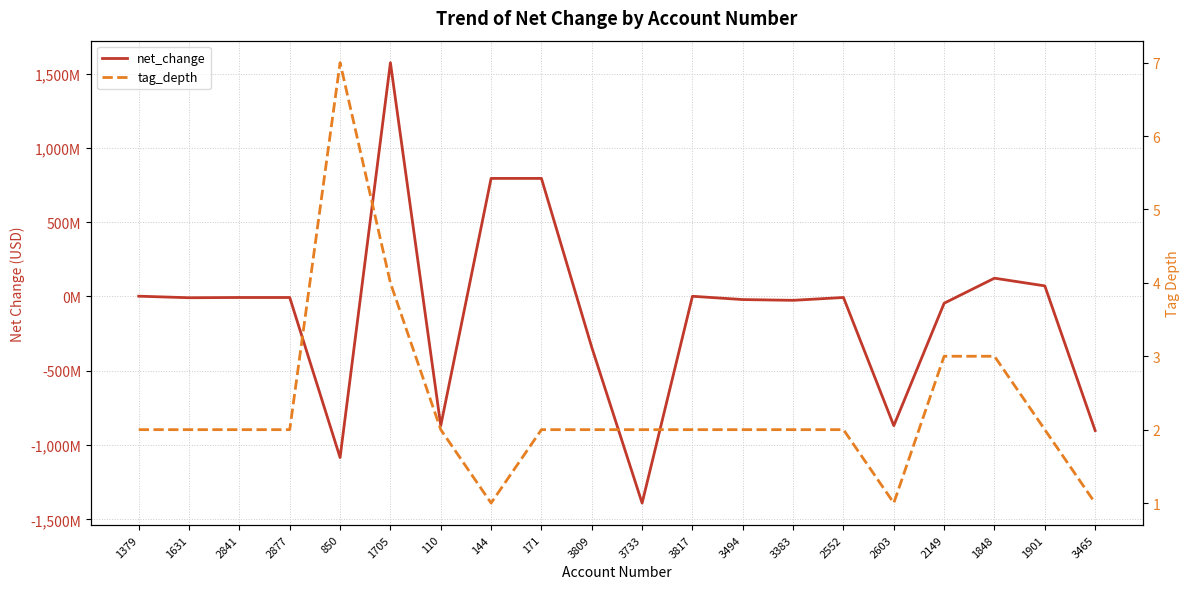

What is the average value of the net_change series?

-110935000